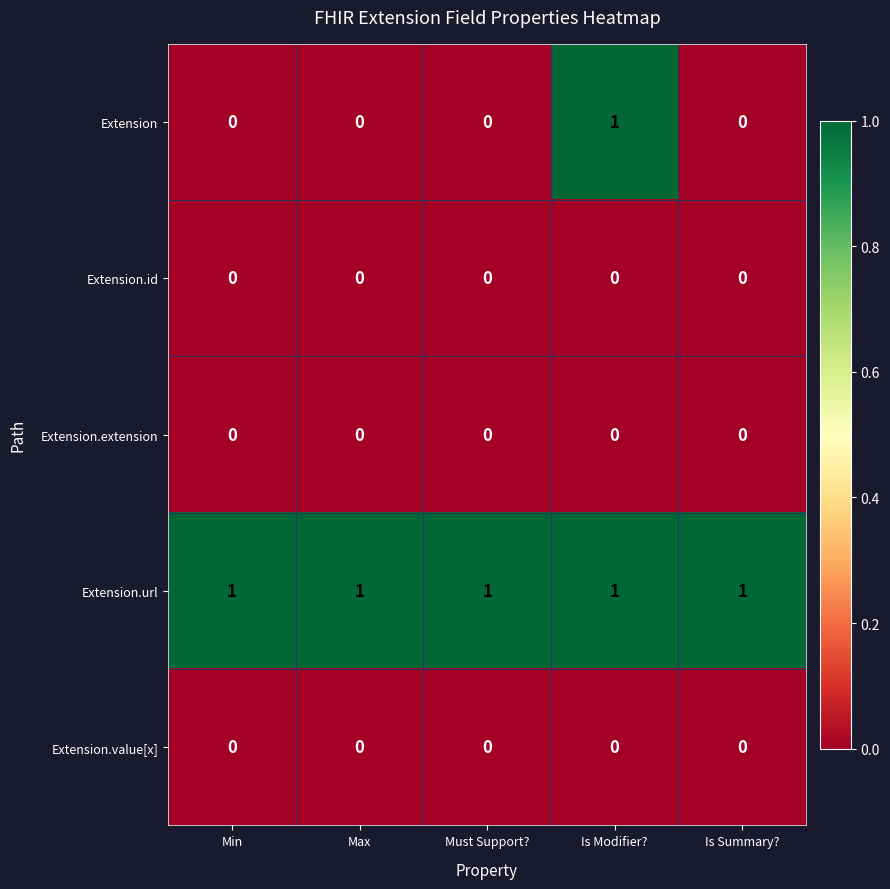

Which series has the largest range (max minus min)?

Extension